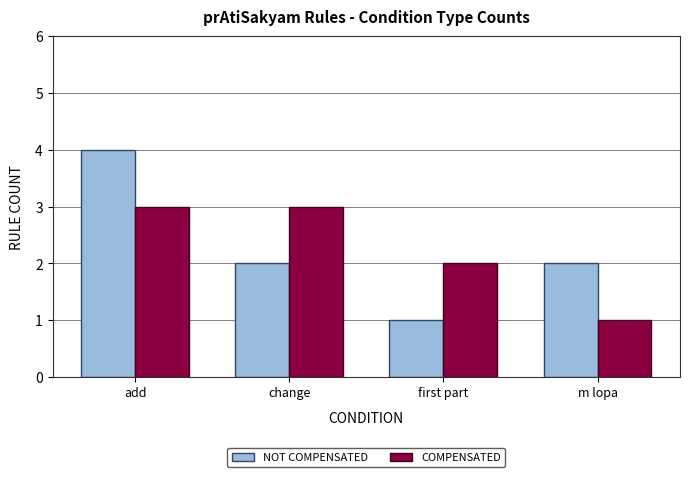

Does the chart contain any negative values?

No